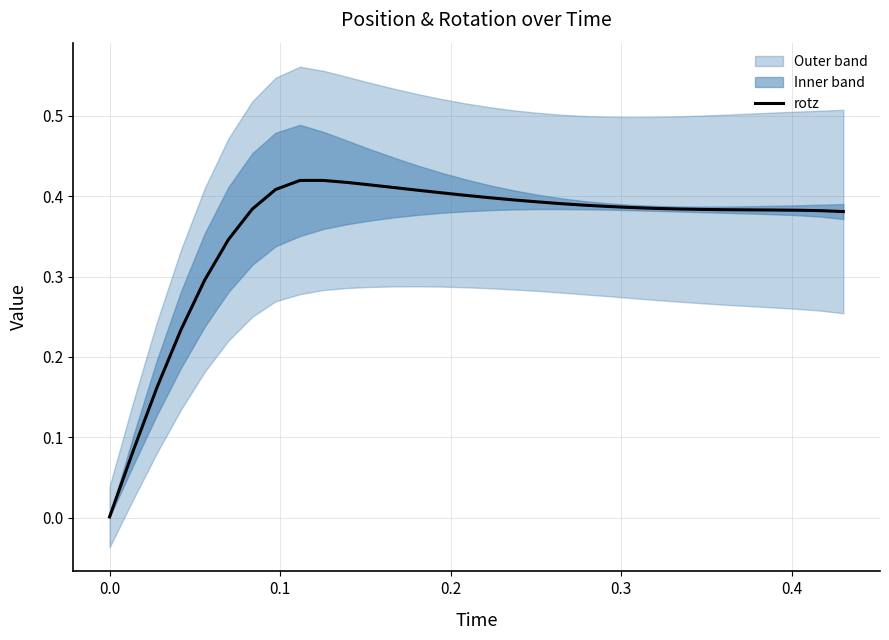

Does the chart have visible grid lines?

Yes